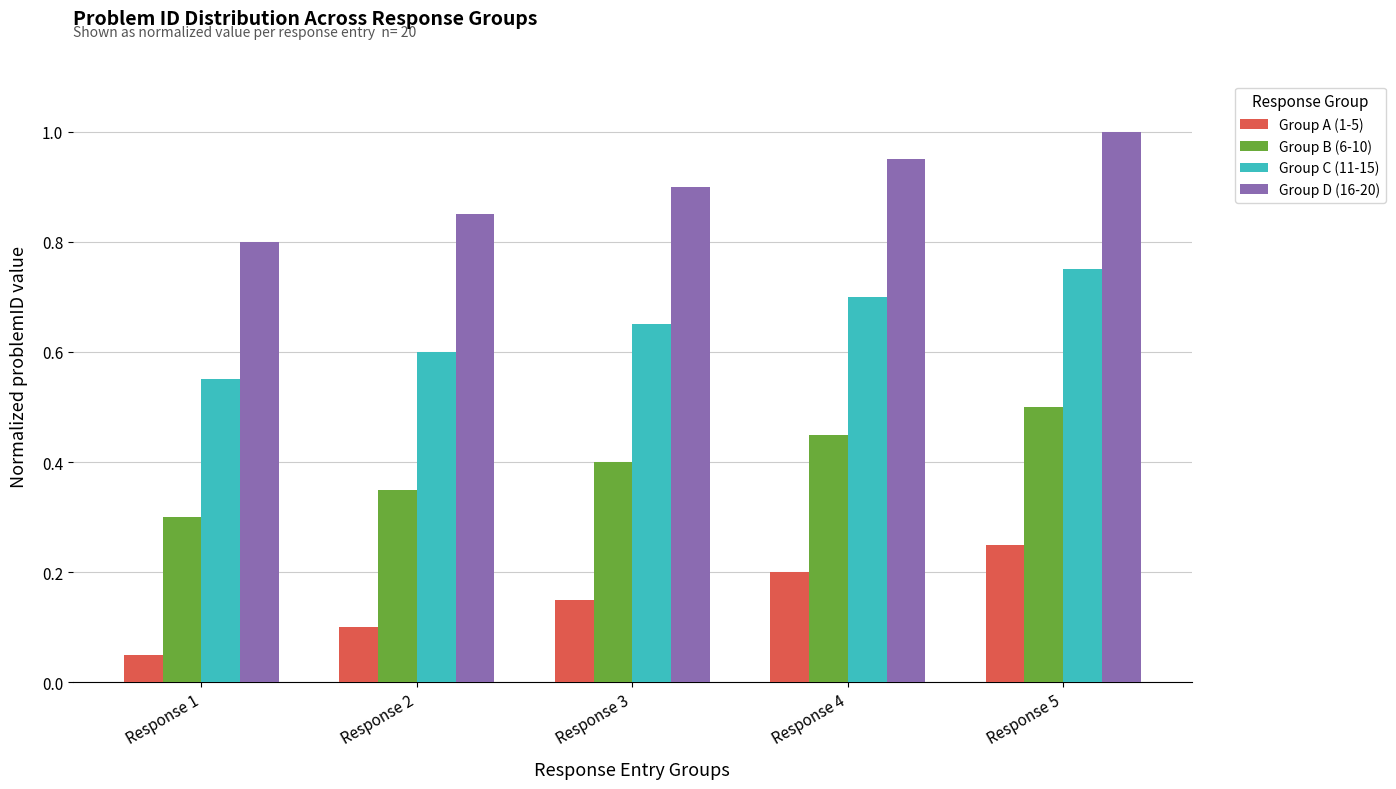

Is it true that Group D (16-20) equals 0.9 at Response 4?

True